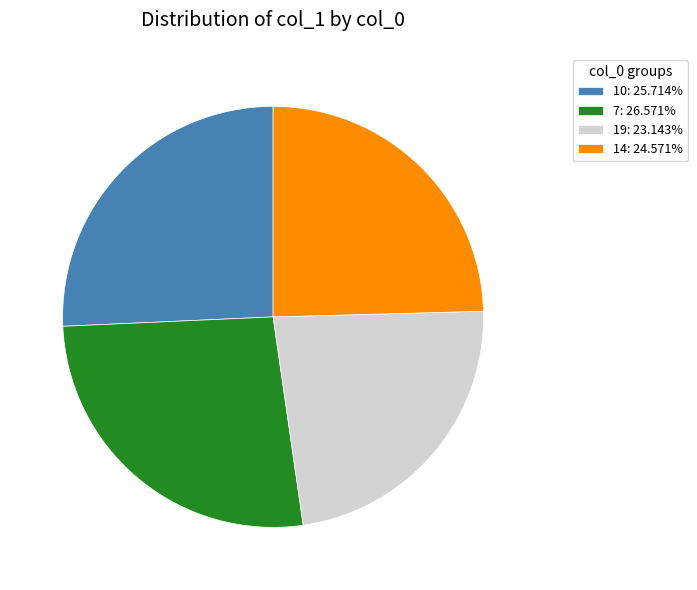

Does 19: 23.143% represent more than half of the total?

No